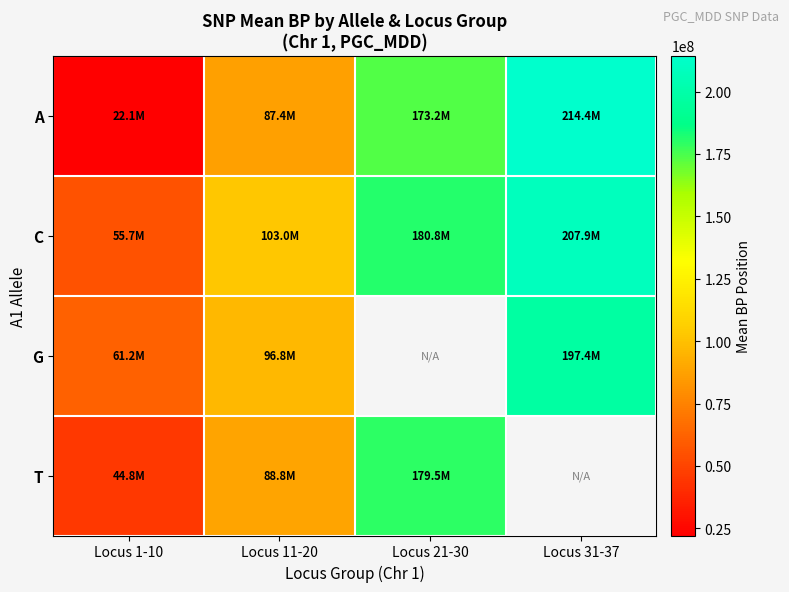

Rank the series by their maximum value, from highest to lowest.

A, C, G, T